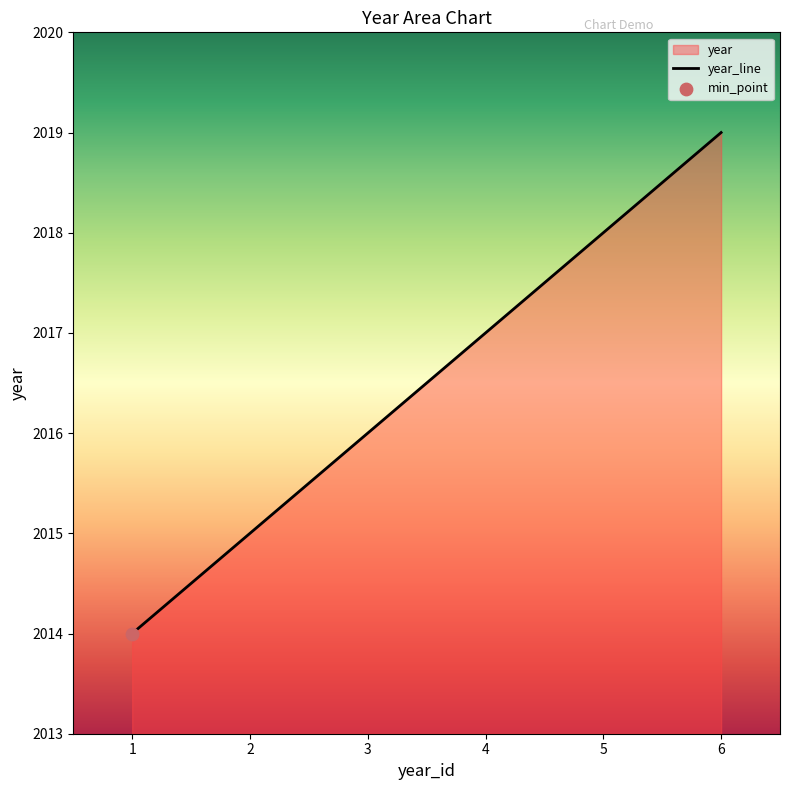

Which has a higher value, 5 or 2?

5